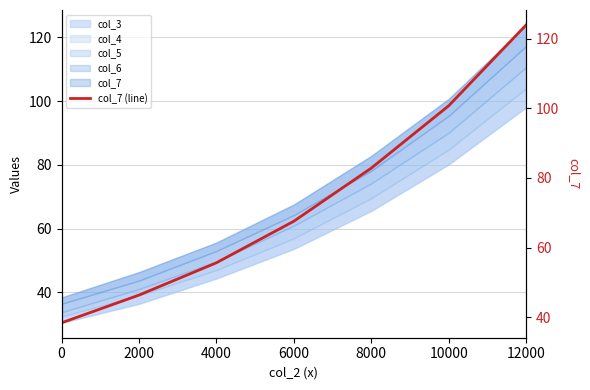

At which label is the value closest to 81?

8000